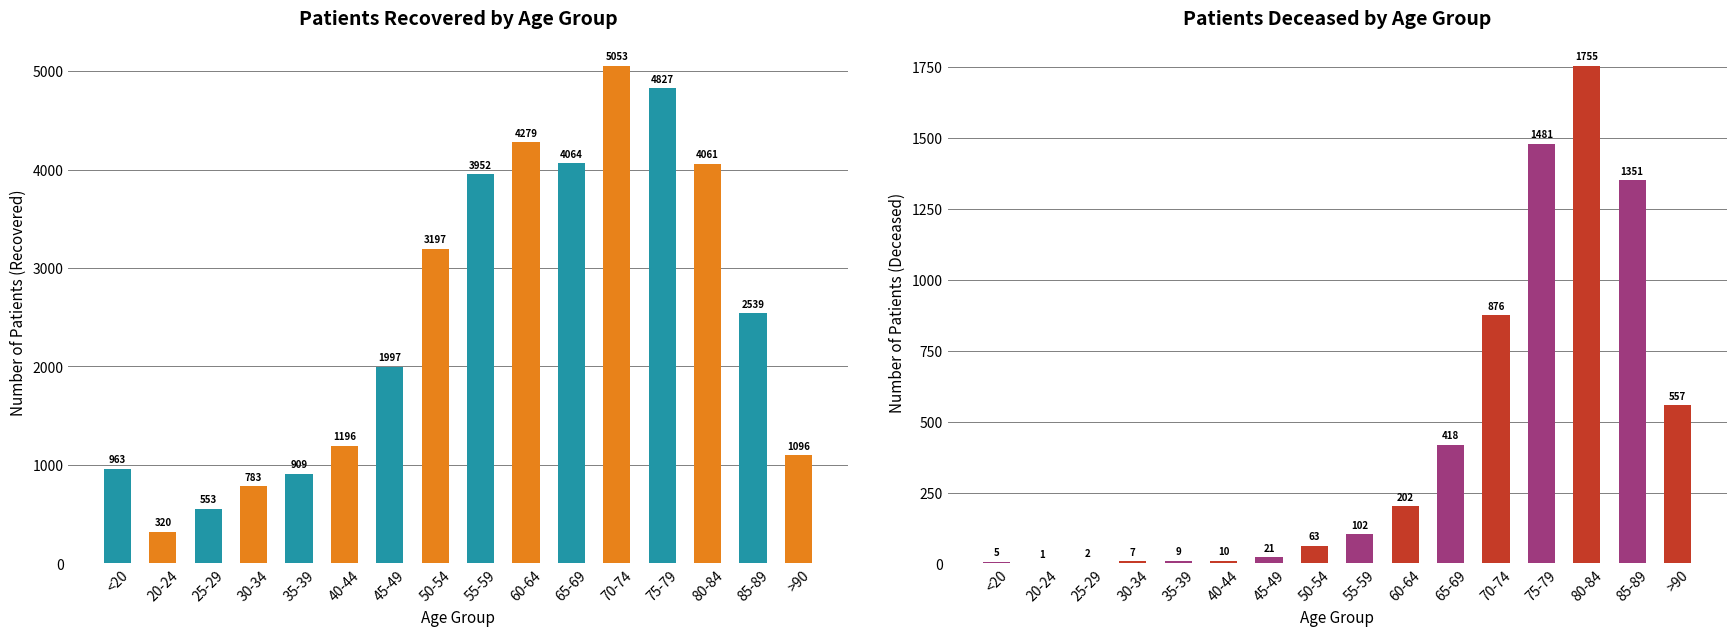

The value of patients_recovered at 60-64 is 988. True or false?

False